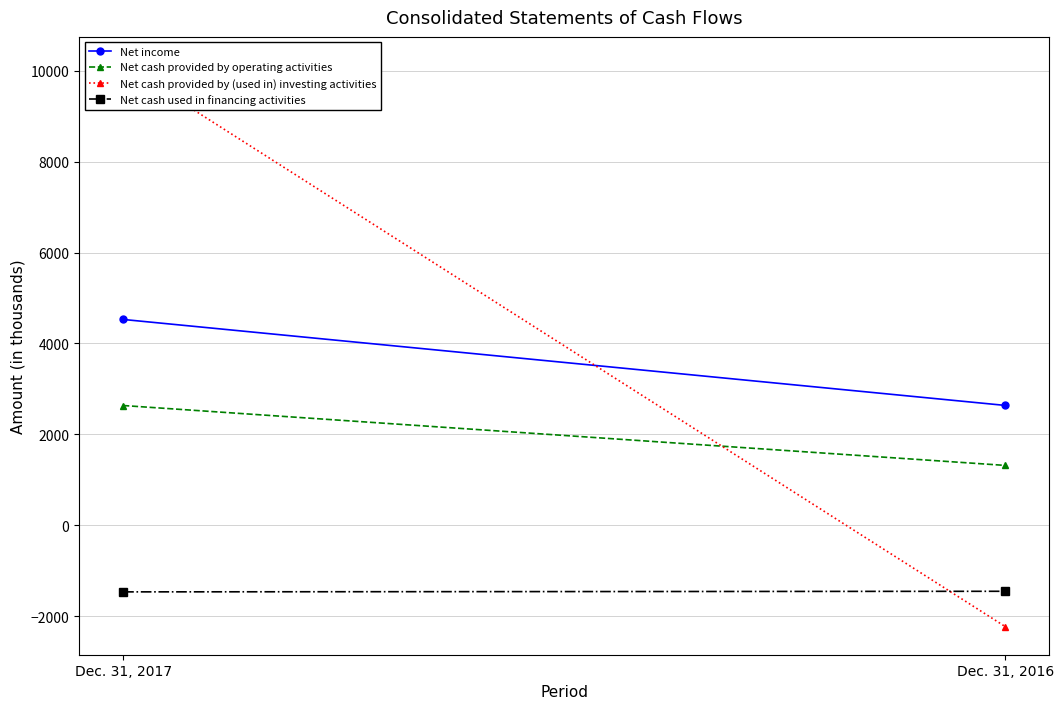

How many Net cash used in financing activities values are between -1467 and -1454?

2